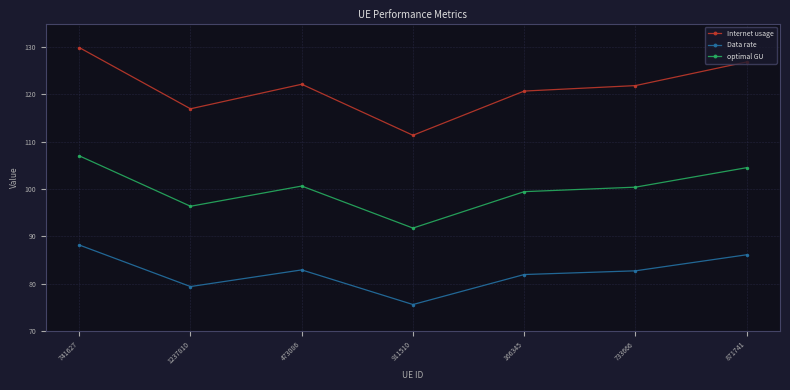

At which label does Data rate reach its minimum?

911510